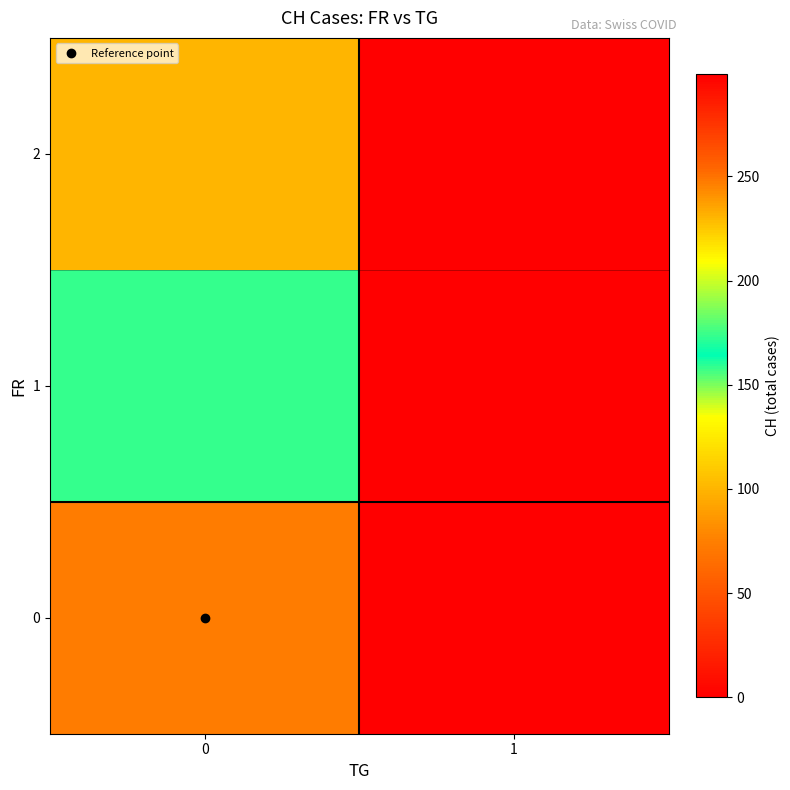

Rank the series by their maximum value, from lowest to highest.

0, 1, 2